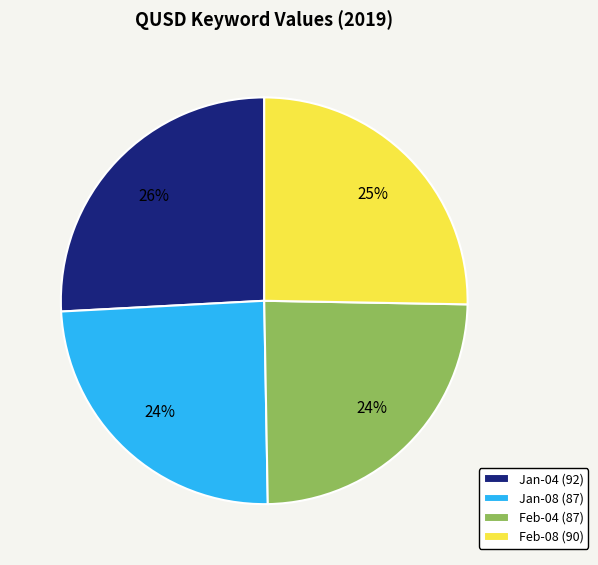

To the nearest percent, what percentage of the pie is Jan-04 (92)?

26%